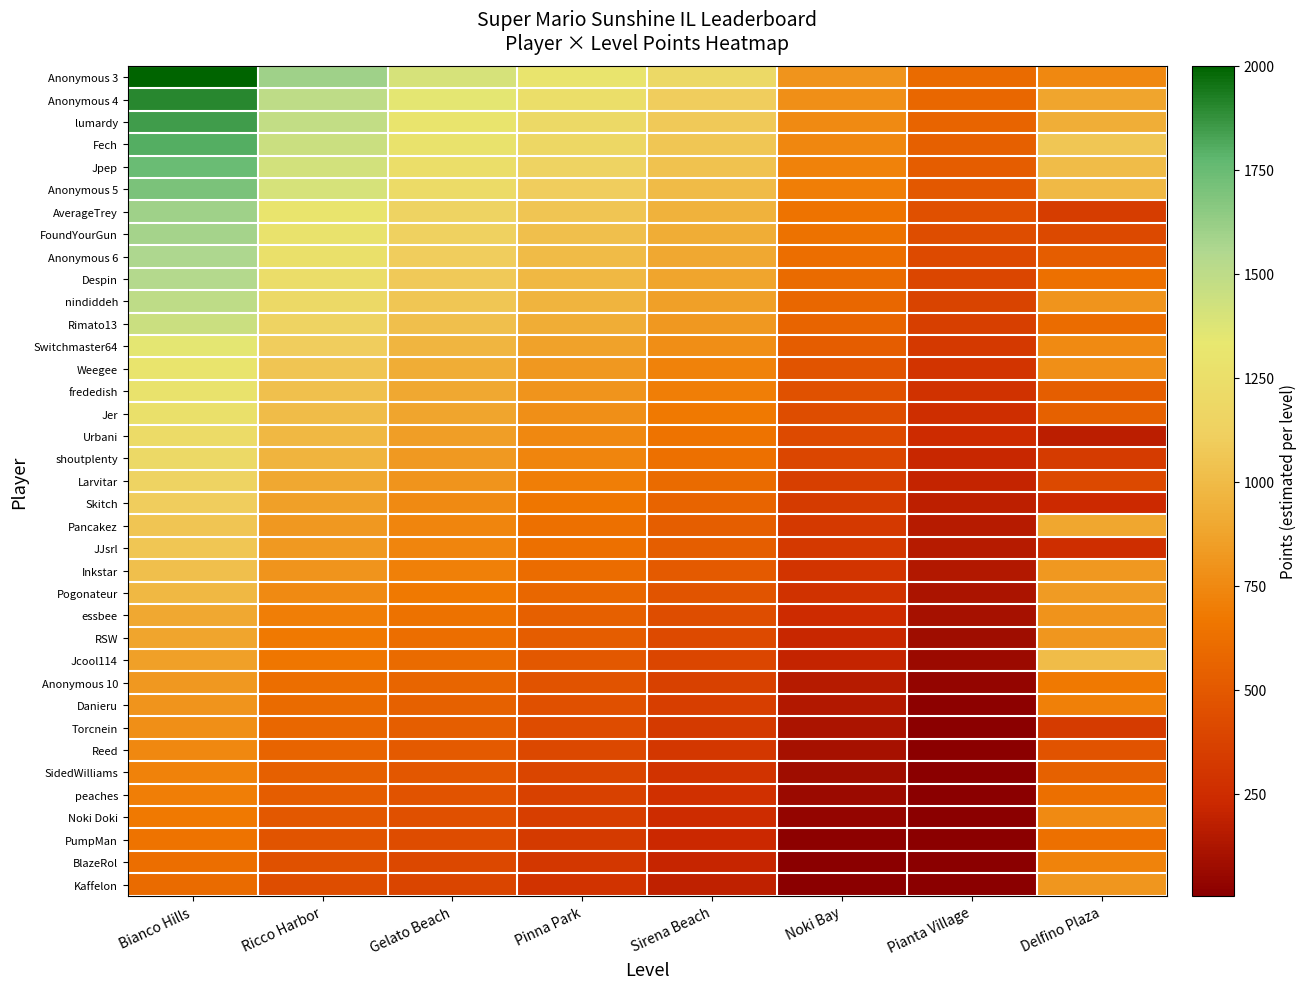

Reading right to left, list all the values displayed in this chart.

Anonymous 3: Delfino Plaza=750	Pianta Village=600	Noki Bay=800	Sirena Beach=1200	Pinna Park=1300	Gelato Beach=1400	Ricco Harbor=1600	Bianco Hills=2000
Anonymous 4: Delfino Plaza=882	Pianta Village=580	Noki Bay=780	Sirena Beach=1100	Pinna Park=1250	Gelato Beach=1350	Ricco Harbor=1500	Bianco Hills=1900
lumardy: Delfino Plaza=930	Pianta Village=560	Noki Bay=760	Sirena Beach=1080	Pinna Park=1200	Gelato Beach=1300	Ricco Harbor=1480	Bianco Hills=1850
Fech: Delfino Plaza=1061	Pianta Village=540	Noki Bay=740	Sirena Beach=1060	Pinna Park=1180	Gelato Beach=1280	Ricco Harbor=1450	Bianco Hills=1800
Jpep: Delfino Plaza=1007	Pianta Village=520	Noki Bay=720	Sirena Beach=1040	Pinna Park=1150	Gelato Beach=1250	Ricco Harbor=1420	Bianco Hills=1750
Anonymous 5: Delfino Plaza=987	Pianta Village=500	Noki Bay=700	Sirena Beach=1000	Pinna Park=1100	Gelato Beach=1220	Ricco Harbor=1400	Bianco Hills=1700
AverageTrey: Delfino Plaza=344	Pianta Village=450	Noki Bay=650	Sirena Beach=950	Pinna Park=1050	Gelato Beach=1150	Ricco Harbor=1300	Bianco Hills=1600
FoundYourGun: Delfino Plaza=417	Pianta Village=440	Noki Bay=640	Sirena Beach=920	Pinna Park=1020	Gelato Beach=1120	Ricco Harbor=1280	Bianco Hills=1580
Anonymous 6: Delfino Plaza=526	Pianta Village=420	Noki Bay=620	Sirena Beach=900	Pinna Park=1000	Gelato Beach=1100	Ricco Harbor=1260	Bianco Hills=1560
Despin: Delfino Plaza=636	Pianta Village=400	Noki Bay=600	Sirena Beach=880	Pinna Park=980	Gelato Beach=1080	Ricco Harbor=1240	Bianco Hills=1540
nindiddeh: Delfino Plaza=802	Pianta Village=380	Noki Bay=580	Sirena Beach=860	Pinna Park=960	Gelato Beach=1060	Ricco Harbor=1200	Bianco Hills=1500
Rimato13: Delfino Plaza=609	Pianta Village=360	Noki Bay=560	Sirena Beach=820	Pinna Park=920	Gelato Beach=1020	Ricco Harbor=1150	Bianco Hills=1450
Switchmaster64: Delfino Plaza=757	Pianta Village=320	Noki Bay=520	Sirena Beach=770	Pinna Park=870	Gelato Beach=970	Ricco Harbor=1100	Bianco Hills=1350
Weegee: Delfino Plaza=780	Pianta Village=300	Noki Bay=480	Sirena Beach=720	Pinna Park=820	Gelato Beach=920	Ricco Harbor=1050	Bianco Hills=1300
frededish: Delfino Plaza=531	Pianta Village=280	Noki Bay=460	Sirena Beach=700	Pinna Park=800	Gelato Beach=900	Ricco Harbor=1030	Bianco Hills=1280
Jer: Delfino Plaza=548	Pianta Village=260	Noki Bay=440	Sirena Beach=680	Pinna Park=780	Gelato Beach=880	Ricco Harbor=1010	Bianco Hills=1260
Urbani: Delfino Plaza=174	Pianta Village=240	Noki Bay=420	Sirena Beach=650	Pinna Park=750	Gelato Beach=850	Ricco Harbor=980	Bianco Hills=1220
shoutplenty: Delfino Plaza=338	Pianta Village=220	Noki Bay=400	Sirena Beach=630	Pinna Park=730	Gelato Beach=830	Ricco Harbor=960	Bianco Hills=1200
Larvitar: Delfino Plaza=417	Pianta Village=200	Noki Bay=360	Sirena Beach=600	Pinna Park=700	Gelato Beach=800	Ricco Harbor=900	Bianco Hills=1150
Skitch: Delfino Plaza=238	Pianta Village=180	Noki Bay=340	Sirena Beach=560	Pinna Park=660	Gelato Beach=760	Ricco Harbor=860	Bianco Hills=1100
Pancakez: Delfino Plaza=891	Pianta Village=160	Noki Bay=320	Sirena Beach=530	Pinna Park=630	Gelato Beach=730	Ricco Harbor=820	Bianco Hills=1050
JJsrl: Delfino Plaza=262	Pianta Village=160	Noki Bay=320	Sirena Beach=530	Pinna Park=630	Gelato Beach=730	Ricco Harbor=830	Bianco Hills=1060
Inkstar: Delfino Plaza=817	Pianta Village=140	Noki Bay=300	Sirena Beach=510	Pinna Park=610	Gelato Beach=710	Ricco Harbor=800	Bianco Hills=1020
Pogonateur: Delfino Plaza=838	Pianta Village=120	Noki Bay=280	Sirena Beach=480	Pinna Park=580	Gelato Beach=680	Ricco Harbor=760	Bianco Hills=980
essbee: Delfino Plaza=794	Pianta Village=100	Noki Bay=240	Sirena Beach=440	Pinna Park=540	Gelato Beach=640	Ricco Harbor=700	Bianco Hills=900
RSW: Delfino Plaza=810	Pianta Village=80	Noki Bay=220	Sirena Beach=420	Pinna Park=520	Gelato Beach=620	Ricco Harbor=680	Bianco Hills=880
Jcool114: Delfino Plaza=1004	Pianta Village=60	Noki Bay=200	Sirena Beach=400	Pinna Park=500	Gelato Beach=600	Ricco Harbor=660	Bianco Hills=860
Anonymous 10: Delfino Plaza=680	Pianta Village=40	Noki Bay=160	Sirena Beach=370	Pinna Park=470	Gelato Beach=570	Ricco Harbor=620	Bianco Hills=820
Danieru: Delfino Plaza=714	Pianta Village=20	Noki Bay=140	Sirena Beach=350	Pinna Park=450	Gelato Beach=550	Ricco Harbor=600	Bianco Hills=800
Torcnein: Delfino Plaza=336	Pianta Village=10	Noki Bay=120	Sirena Beach=330	Pinna Park=430	Gelato Beach=530	Ricco Harbor=580	Bianco Hills=780
Reed: Delfino Plaza=471	Pianta Village=5	Noki Bay=100	Sirena Beach=310	Pinna Park=410	Gelato Beach=510	Ricco Harbor=560	Bianco Hills=750
SidedWilliams: Delfino Plaza=546	Pianta Village=5	Noki Bay=80	Sirena Beach=290	Pinna Park=390	Gelato Beach=490	Ricco Harbor=540	Bianco Hills=720
peaches: Delfino Plaza=624	Pianta Village=5	Noki Bay=60	Sirena Beach=270	Pinna Park=370	Gelato Beach=470	Ricco Harbor=520	Bianco Hills=700
Noki Doki: Delfino Plaza=759	Pianta Village=5	Noki Bay=40	Sirena Beach=250	Pinna Park=350	Gelato Beach=450	Ricco Harbor=500	Bianco Hills=680
PumpMan: Delfino Plaza=635	Pianta Village=5	Noki Bay=20	Sirena Beach=230	Pinna Park=330	Gelato Beach=430	Ricco Harbor=480	Bianco Hills=650
BlazeRol: Delfino Plaza=726	Pianta Village=5	Noki Bay=10	Sirena Beach=210	Pinna Park=310	Gelato Beach=410	Ricco Harbor=460	Bianco Hills=620
Kaffelon: Delfino Plaza=811	Pianta Village=5	Noki Bay=5	Sirena Beach=190	Pinna Park=290	Gelato Beach=390	Ricco Harbor=440	Bianco Hills=600